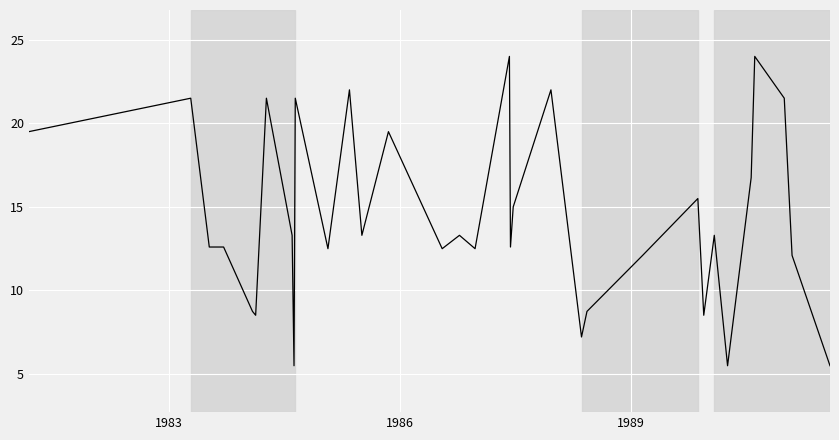

What is the sum of all values?

475.2